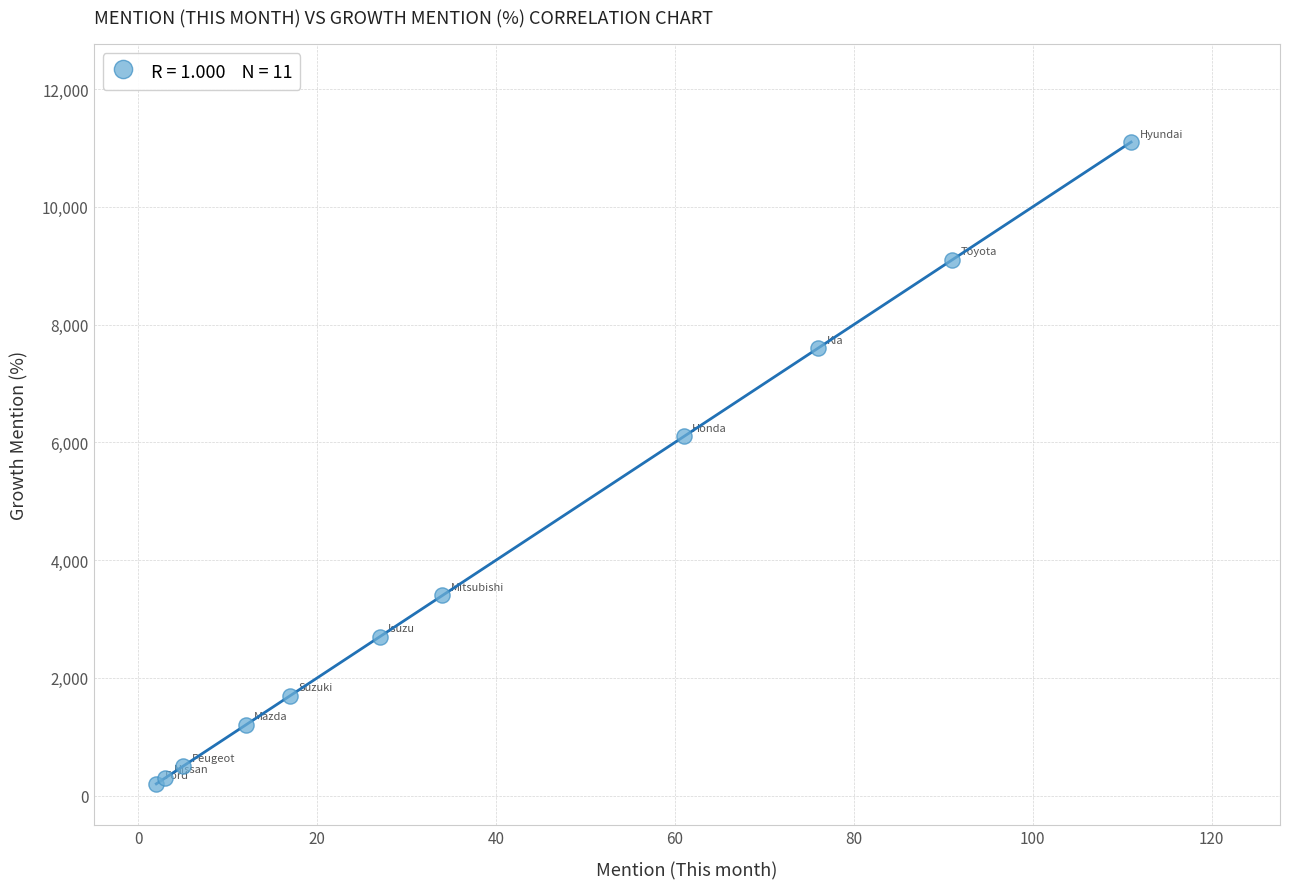

What Y value in the scatter plot is closest to 5650?

6100